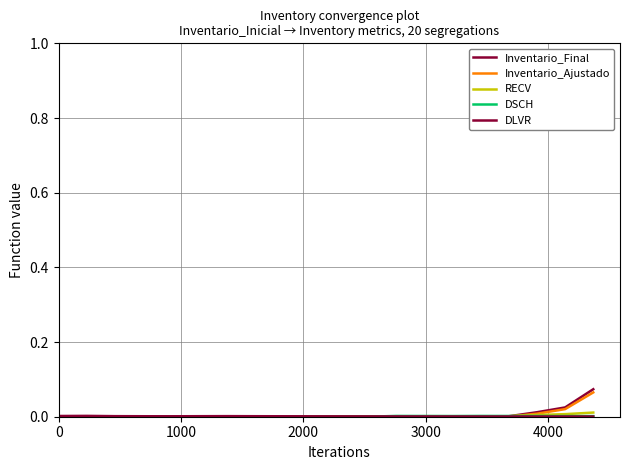

How many lines are shown in the chart?

5